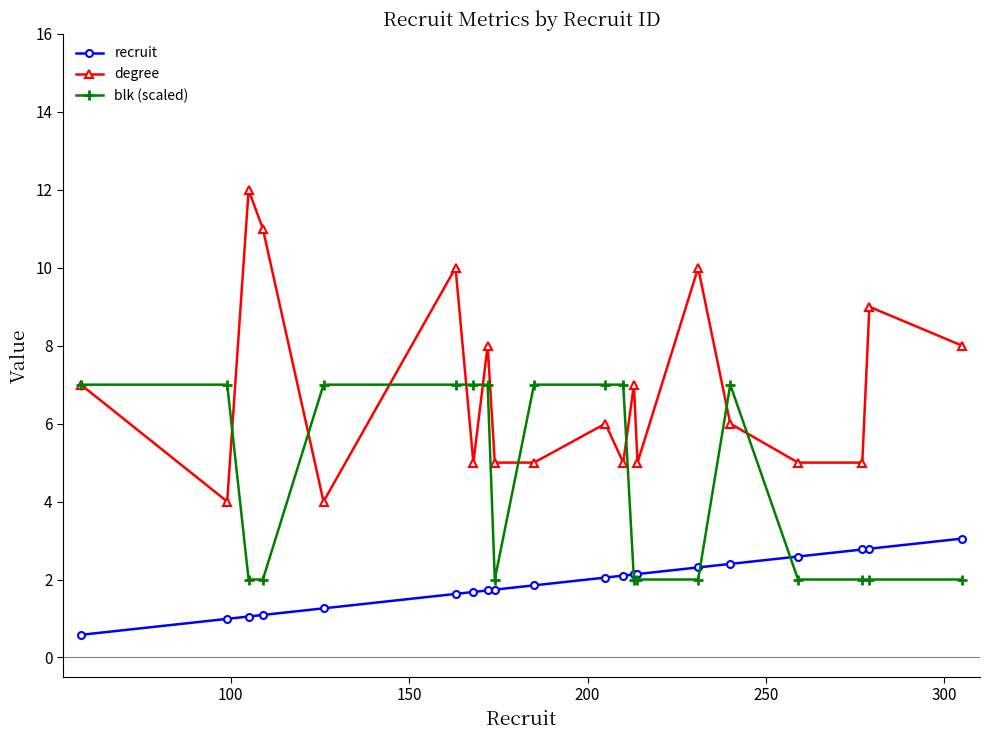

True or false: degree and recruit cross at least once.

False